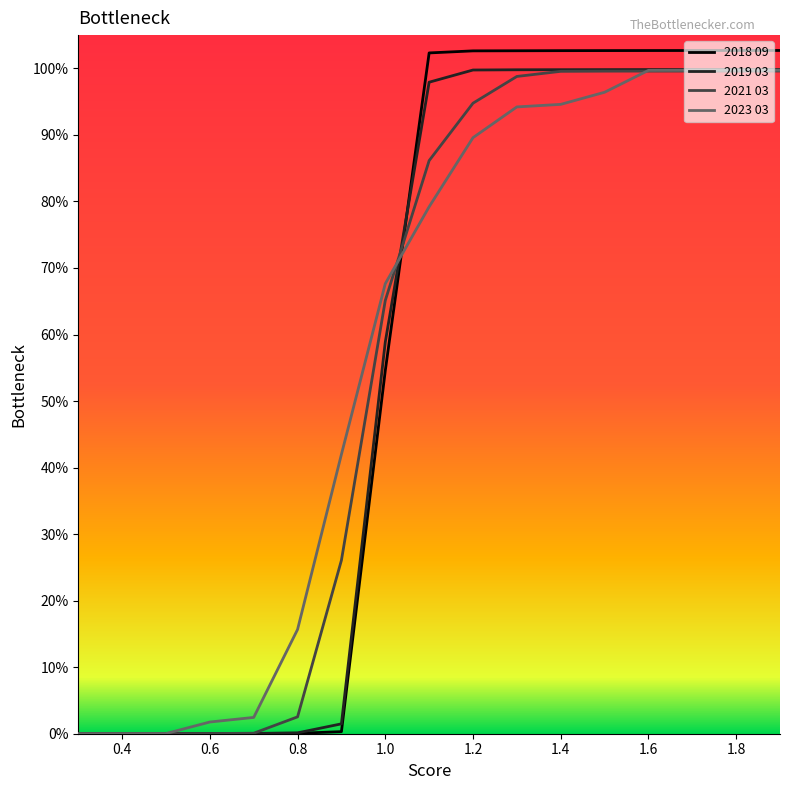

Reading left to right, list all the values displayed in this chart.

2018 09: 0.0	0.0	0.0	0.0	0.0	0.0	0.0	0.5	1.0	1.0	1.0	1.0	1.0	1.0	1.0	1.0	1.0
2019 03: 0.0	0.0	0.0	0.0	0.0	0.0	0.0	0.6	1.0	1.0	1.0	1.0	1.0	1.0	1.0	1.0	1.0
2021 03: 0.0	0.0	0.0	0.0	0.0	0.0	0.3	0.7	0.9	0.9	1.0	1.0	1.0	1.0	1.0	1.0	1.0
2023 03: 0.0	0.0	0.0	0.0	0.0	0.2	0.4	0.7	0.8	0.9	0.9	0.9	1.0	1.0	1.0	1.0	1.0